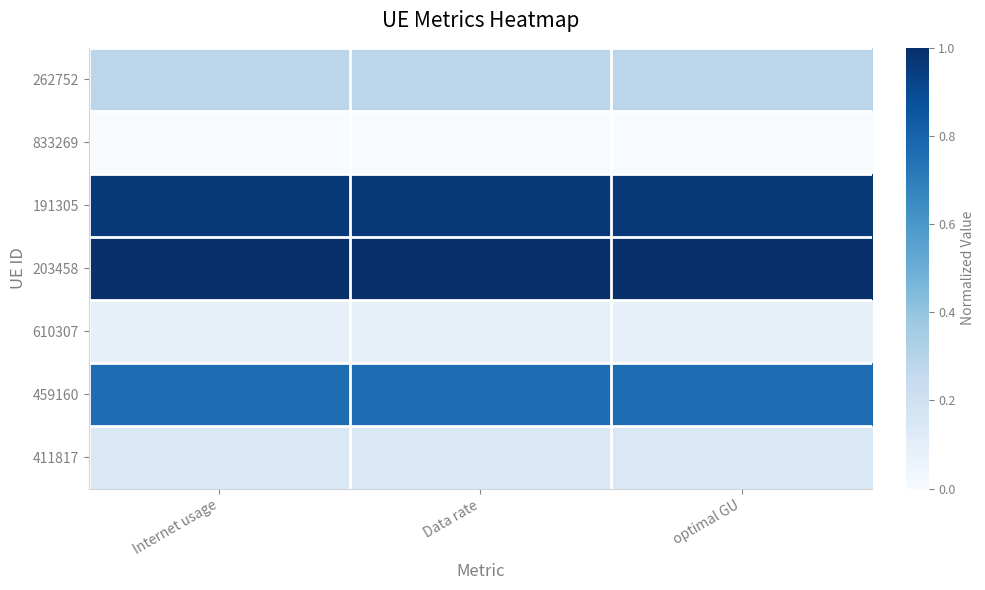

What is the greatest value displayed?

1.0